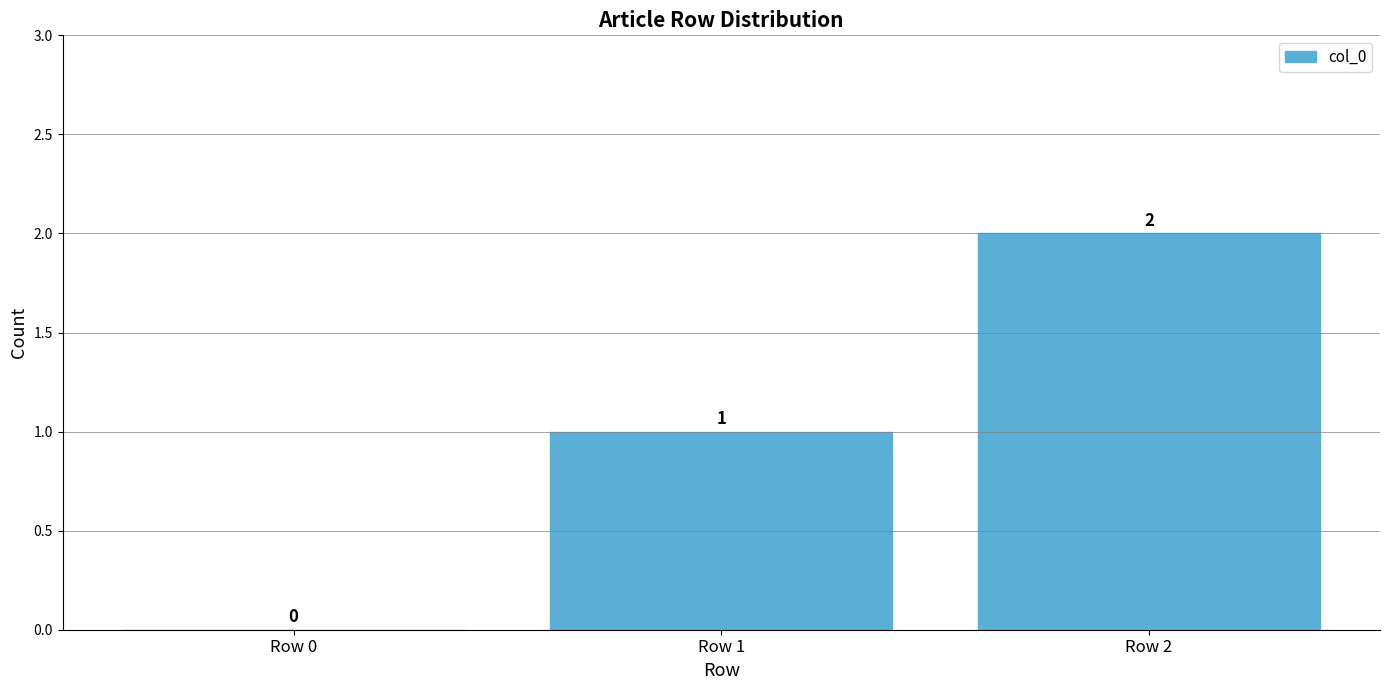

Are the bars grouped side by side (vs. stacked)?

No